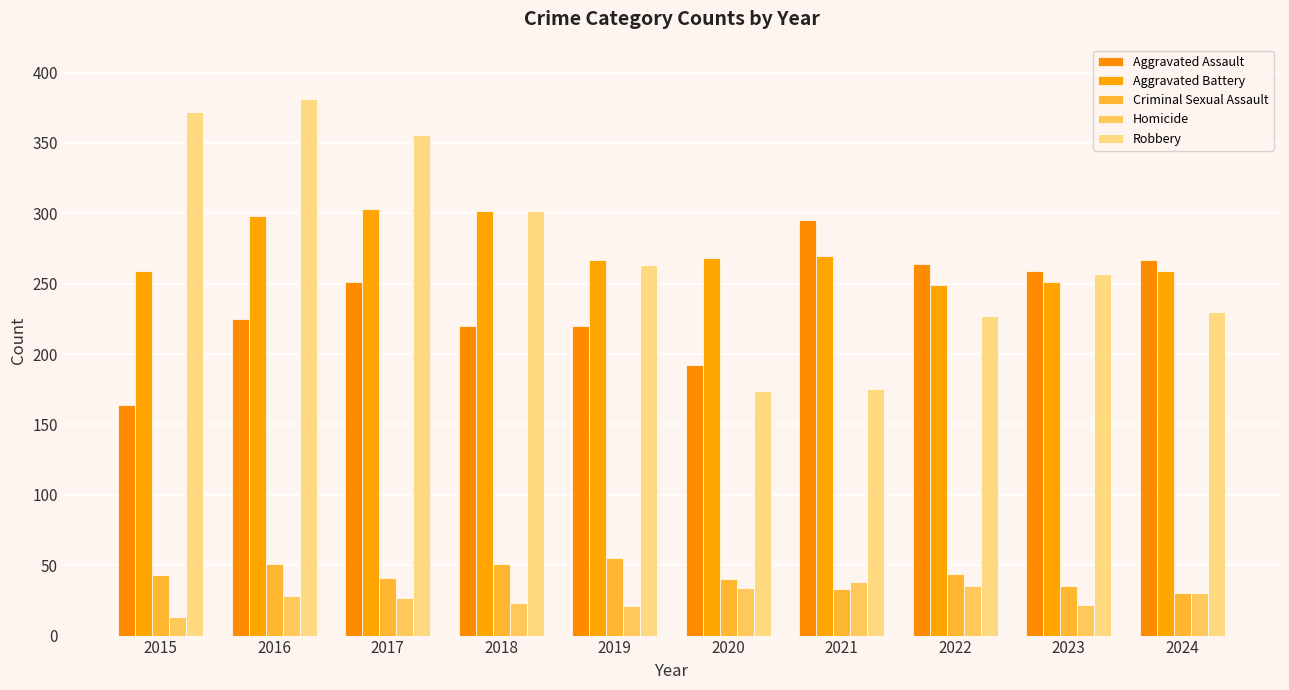

Which has a higher value, 2015 or 2022?

2022